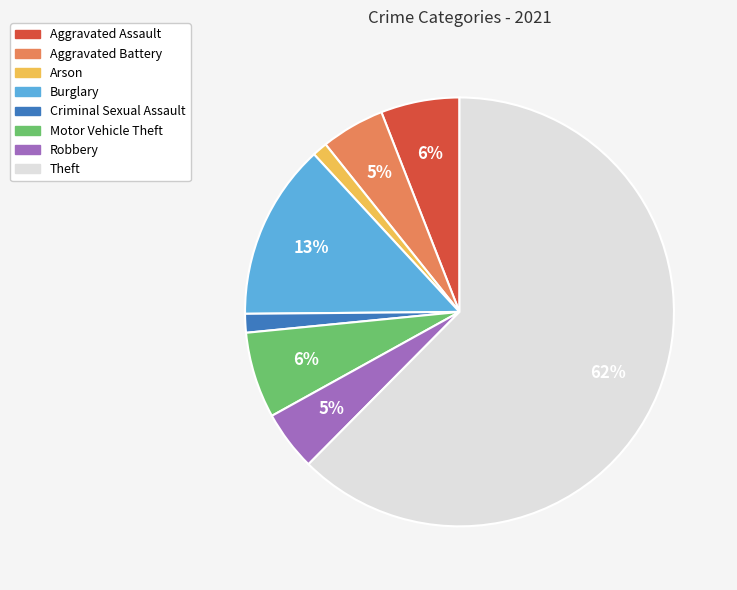

Count the number of slices in the pie.

8